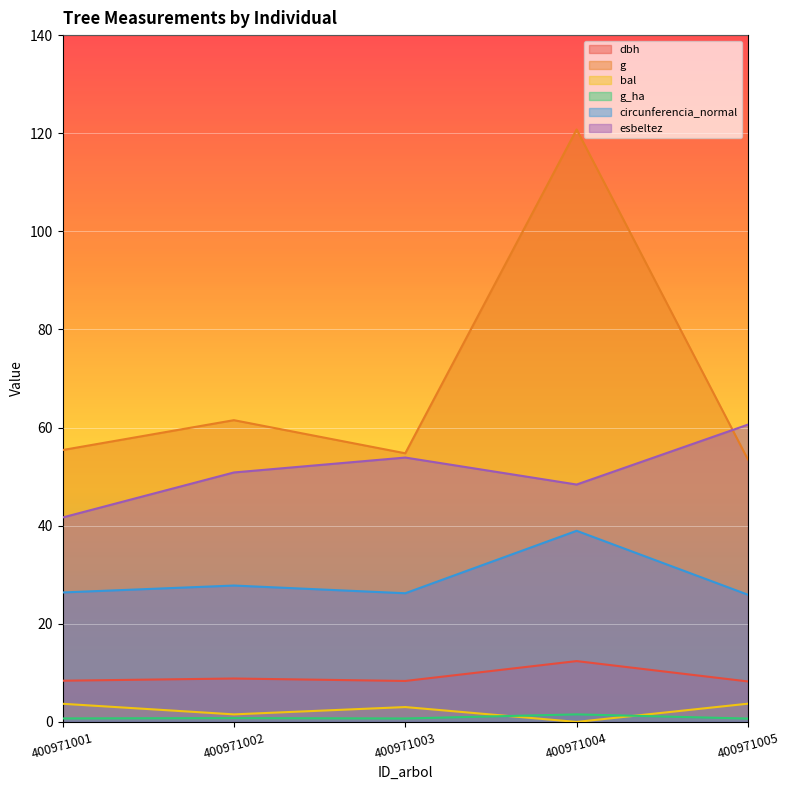

What is the value of the dbh point at the 1st from the left?

8.4